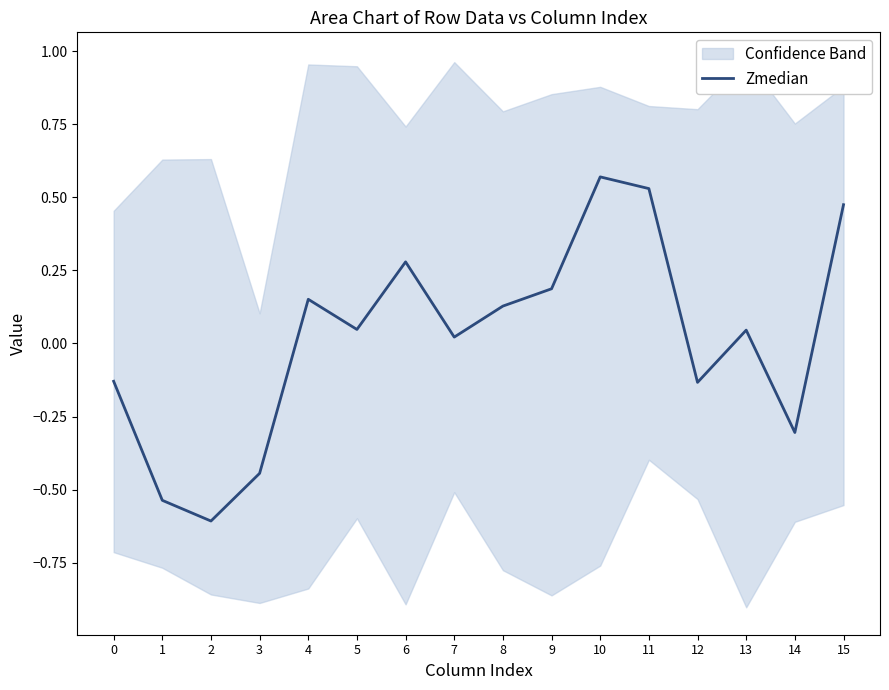

What is the greatest value displayed?

0.6